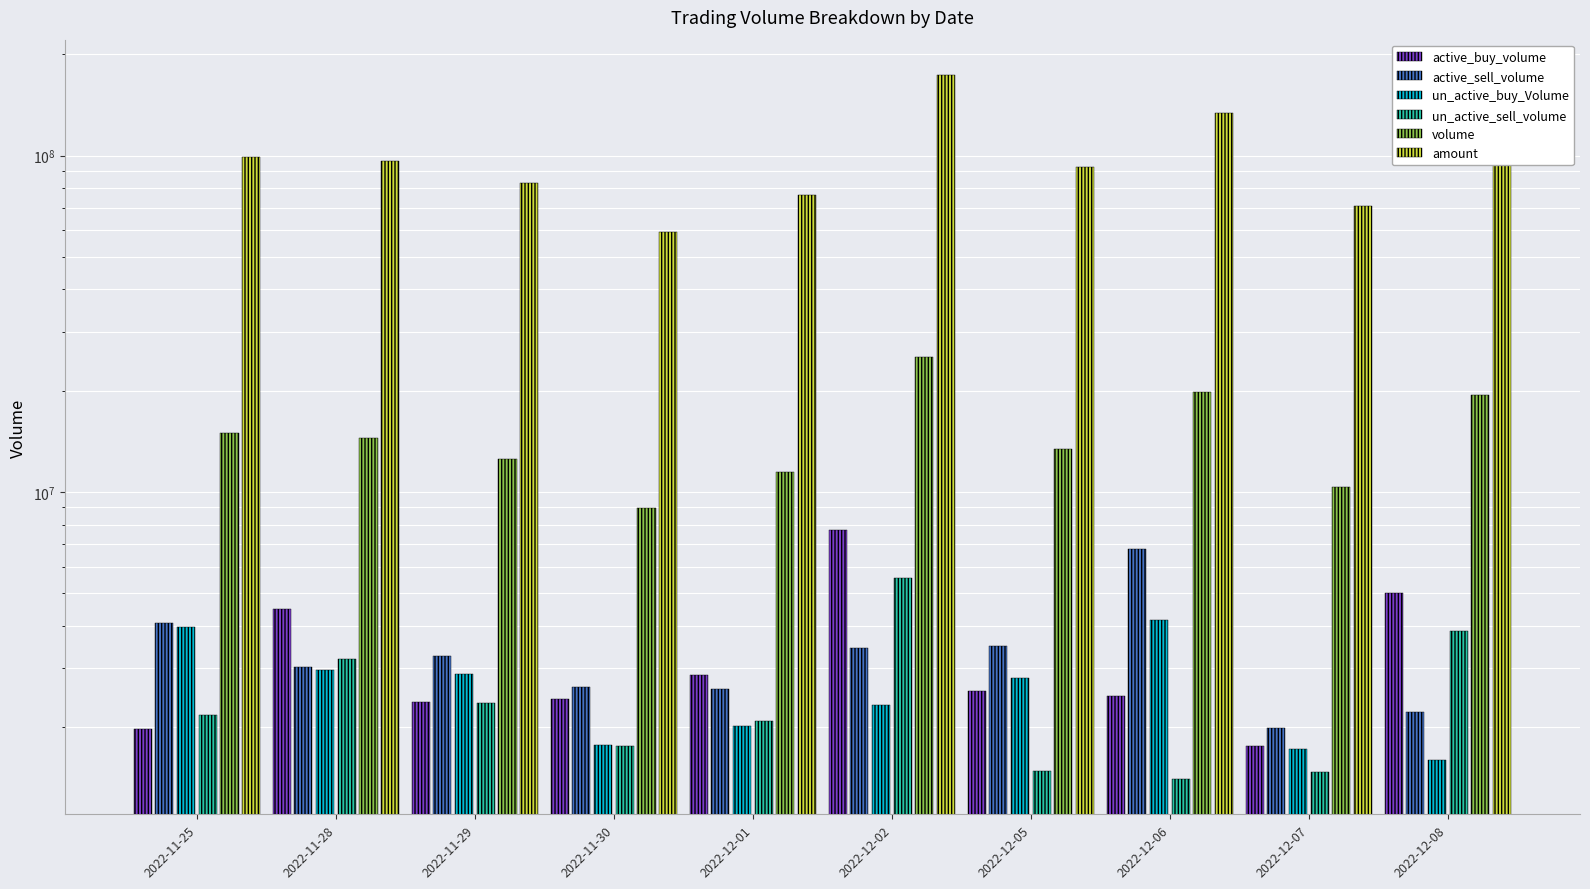

Which has a higher value, 2022-11-28 or 2022-12-01?

2022-11-28